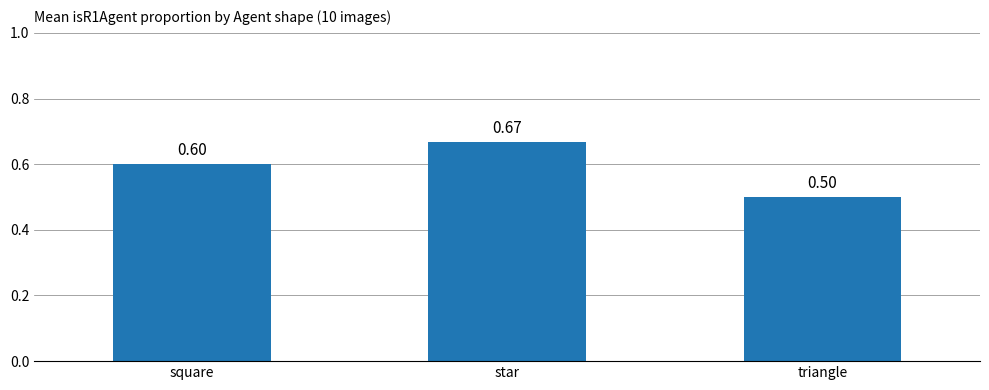

Where is the data nearest to the value 0?

triangle